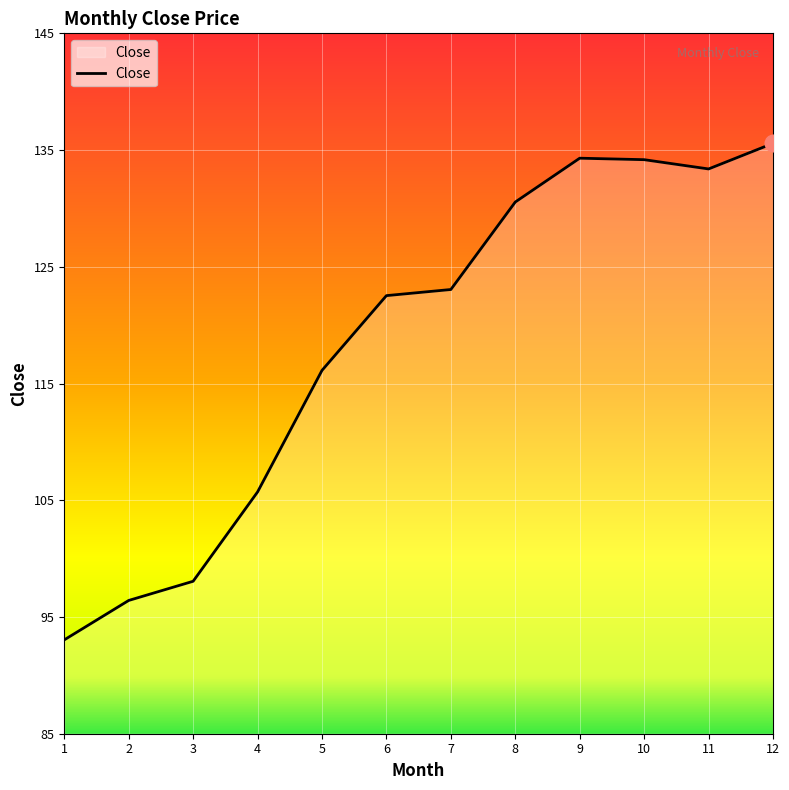

Is it true that the value at 2 is 96.4?

True